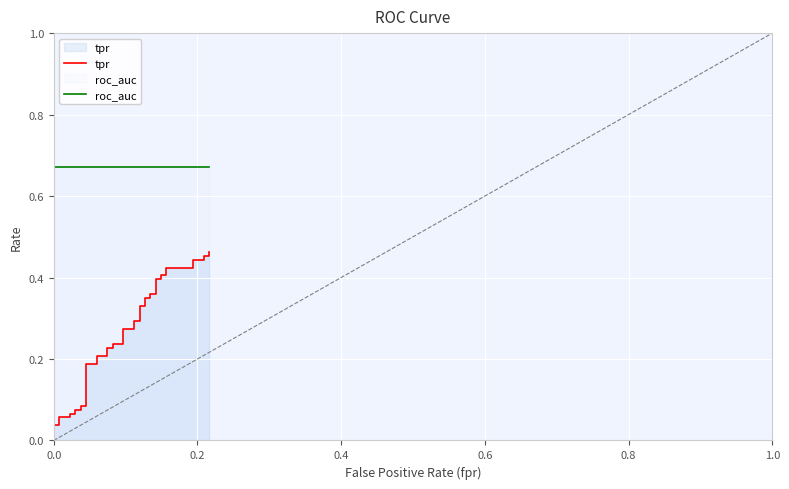

Is the value of roc_auc at 0.8 greater than the value of tpr at 21?

Yes